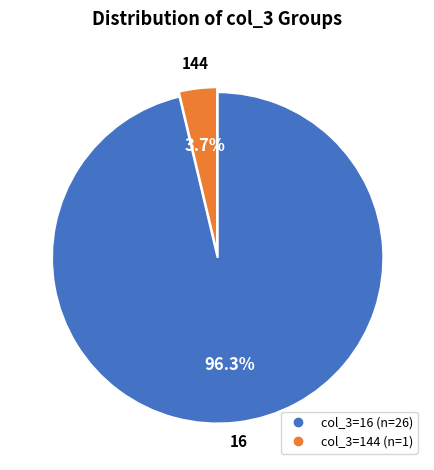

How many segments does this pie chart have?

2